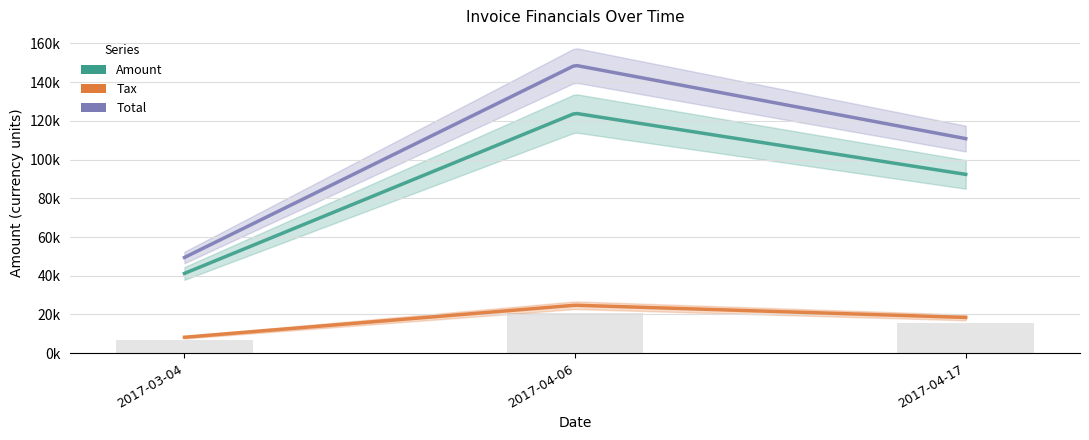

List the series in order of their overall mean, lowest first.

Tax, Amount, Total